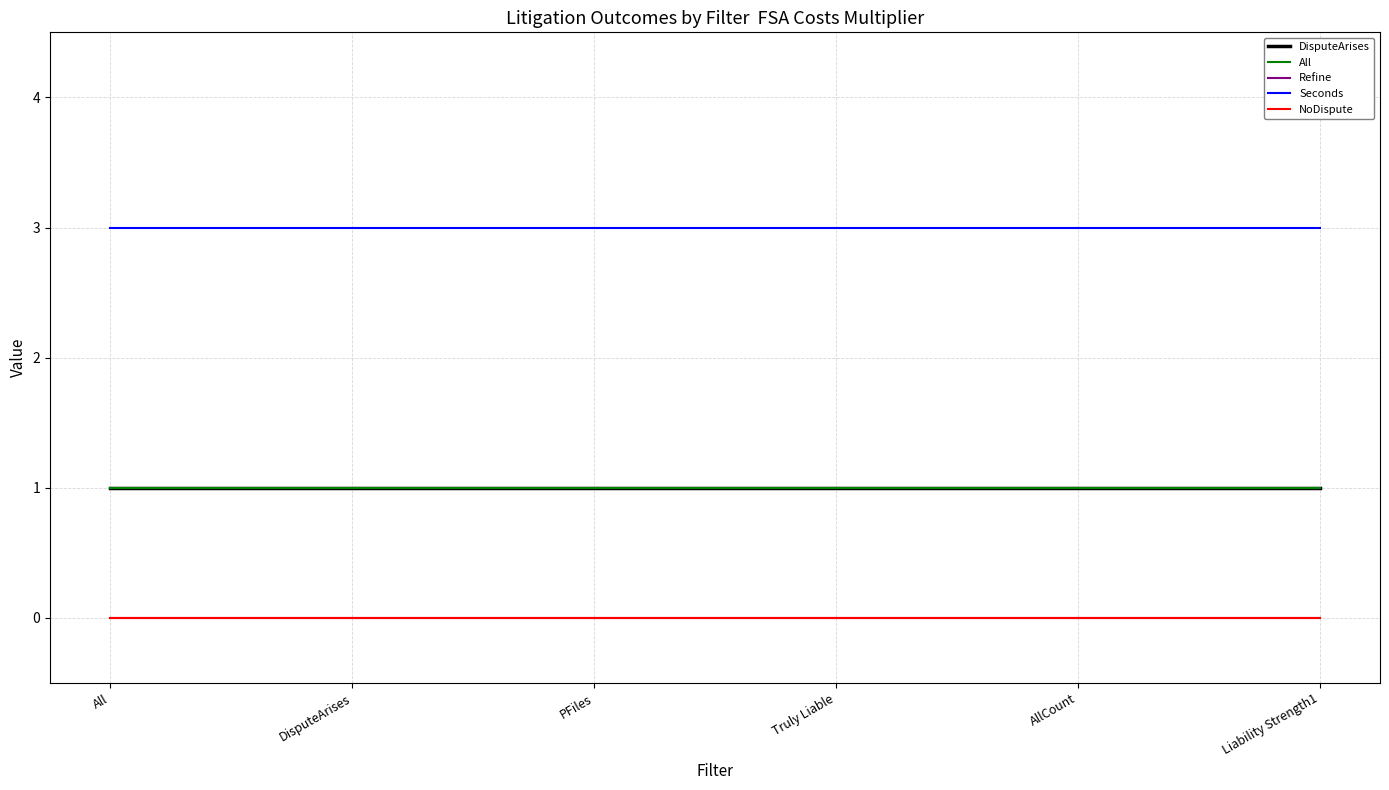

Is it true that NoDispute equals 0 at Liability Strength1?

True